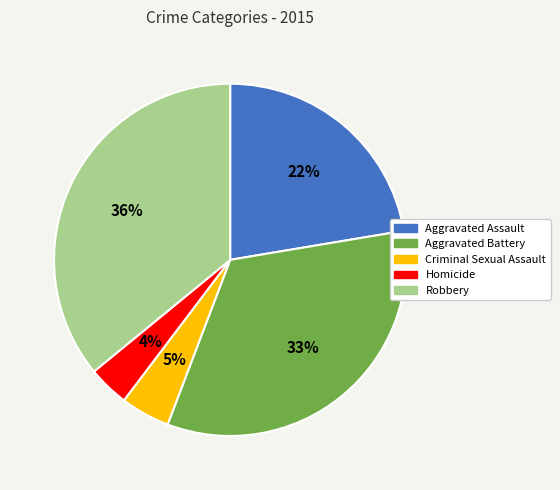

To the nearest percent, what is the average slice percentage?

20%